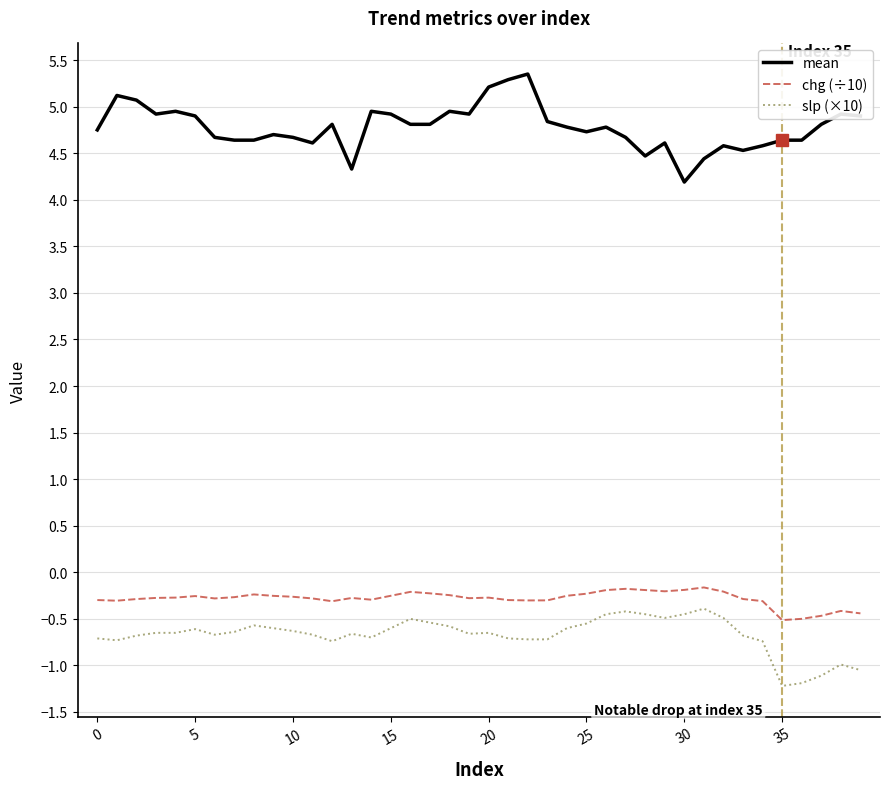

True or false: mean and slp (×10) intersect in this chart.

False